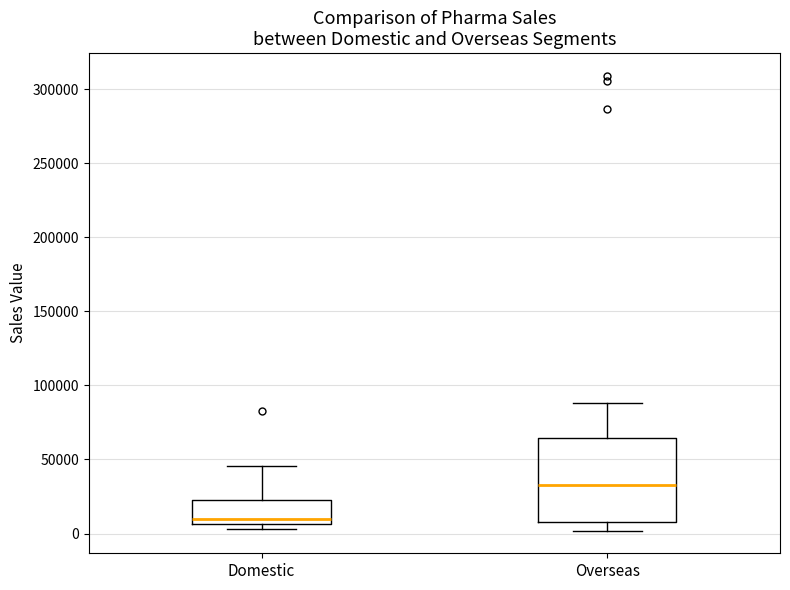

Reading left to right, transcribe this box plot: for each box, give where its median line is, the range the box spans, and where its two whiskers end, as read against the y-axis. The values are not printed on the chart, so give them approximately, as read against the axis.

Domestic: median 10000, box 5000 to 25000, whiskers 5000 (just below the box's lower edge) to 45000
Overseas: median 35000, box 10000 to 65000, whiskers 0 to 90000